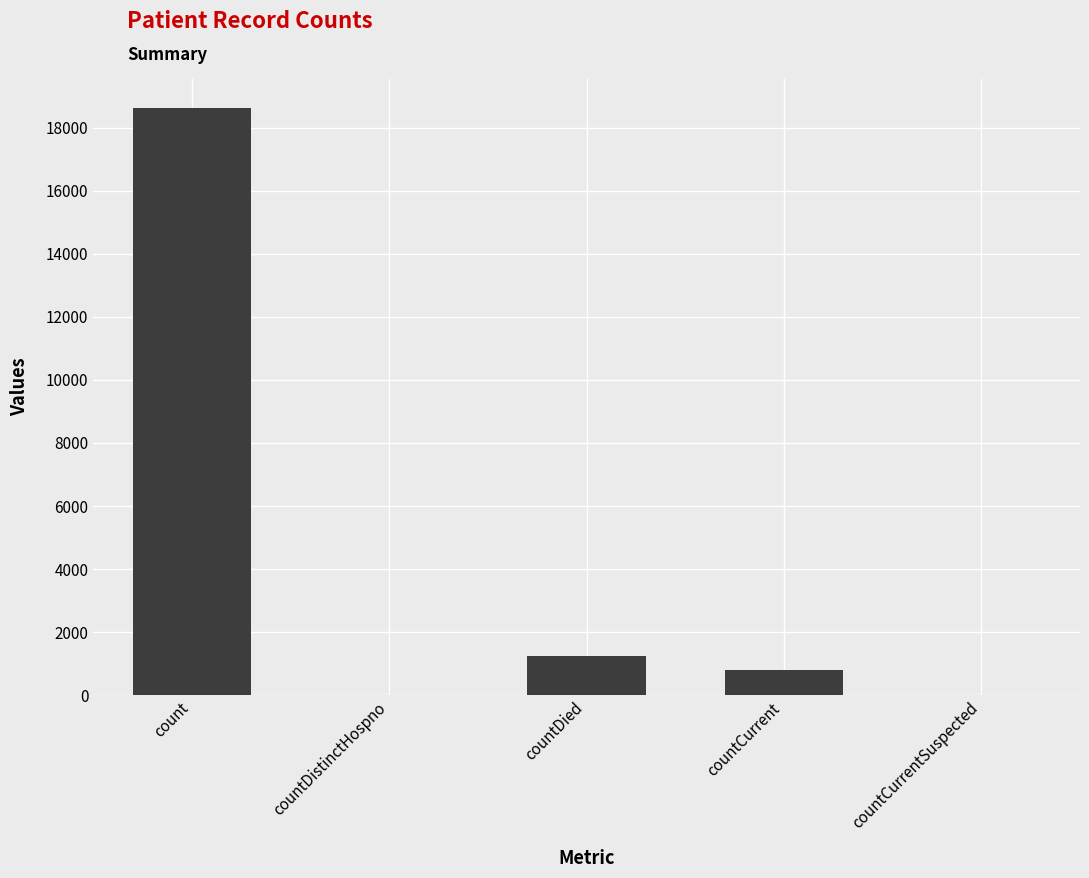

Which has a higher value, count or countDistinctHospno?

count